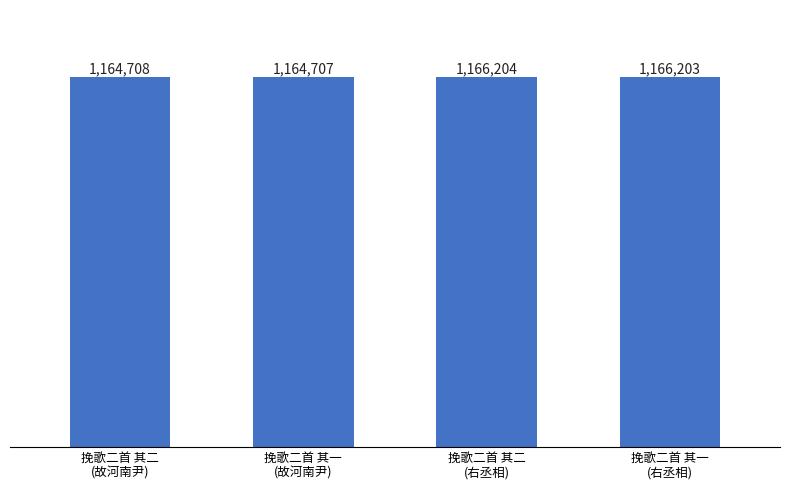

Are the bars horizontal?

No